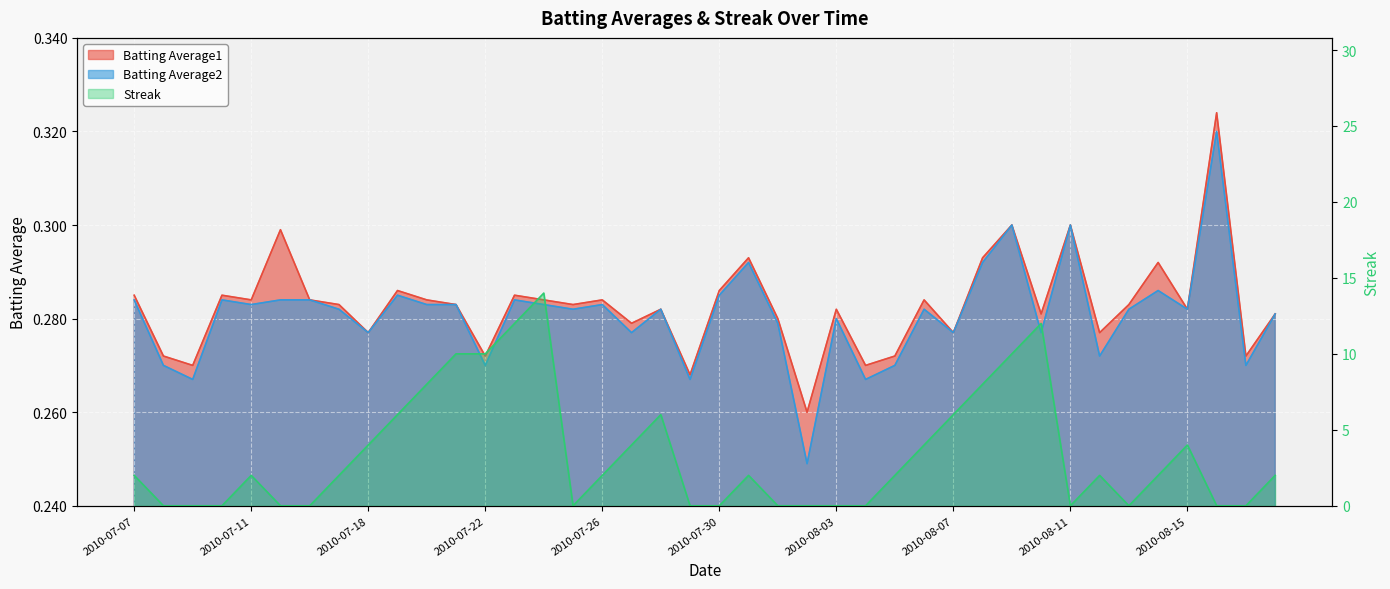

What position from the left is 2010-07-27?

18